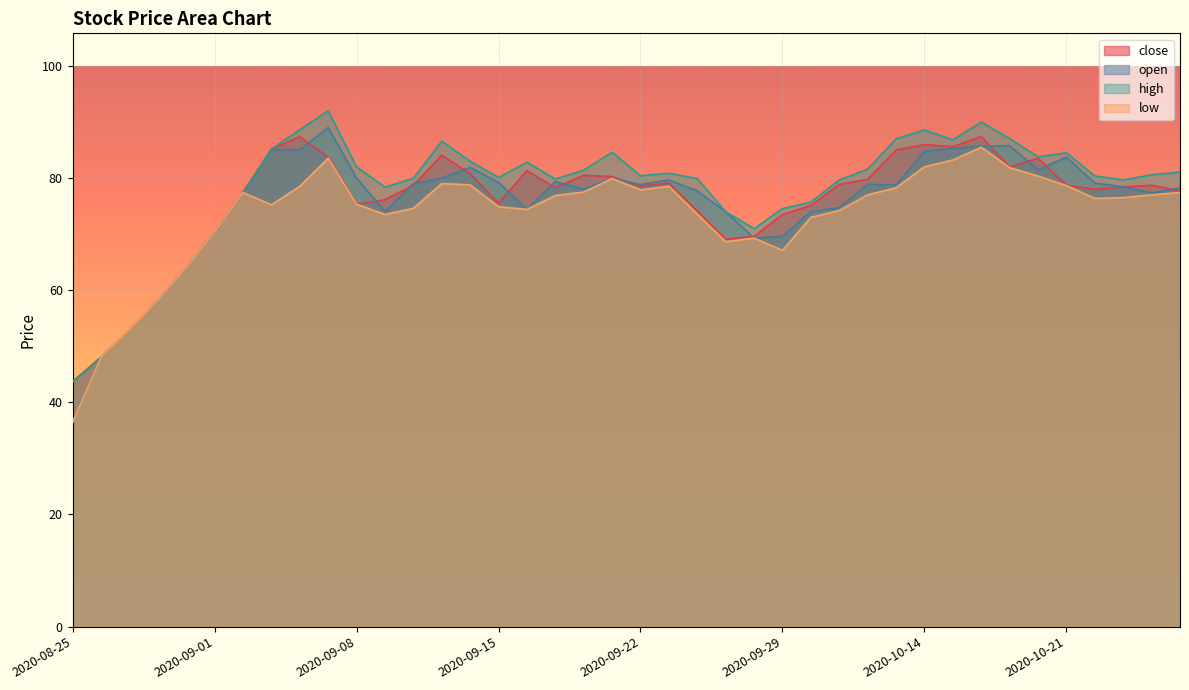

True or false: close and low cross at least once.

False